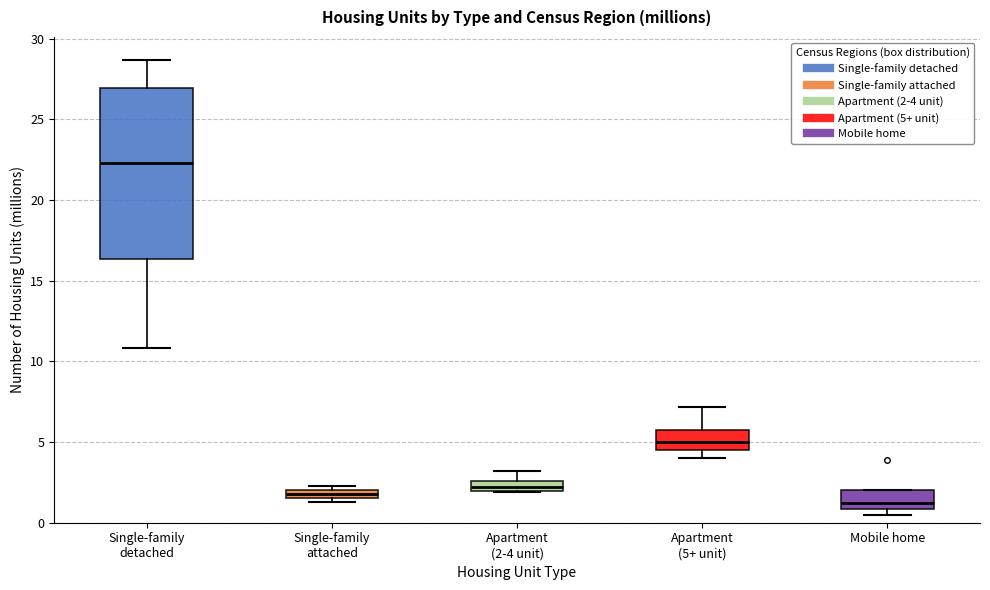

Which box is the tallest, from its lower edge to its upper edge?

Single-family detached